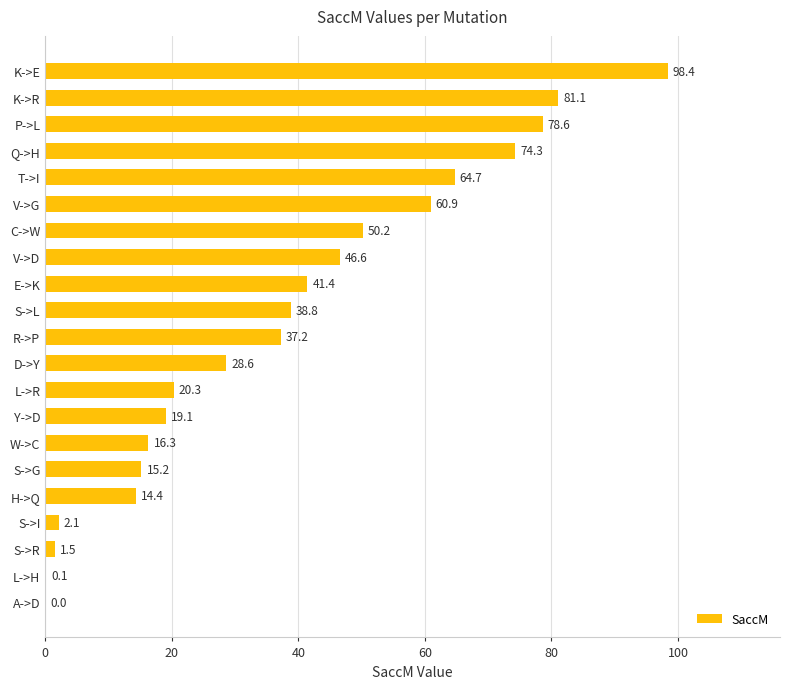

Approximately how many times larger is the value at D->Y compared to Q->H?

0.4